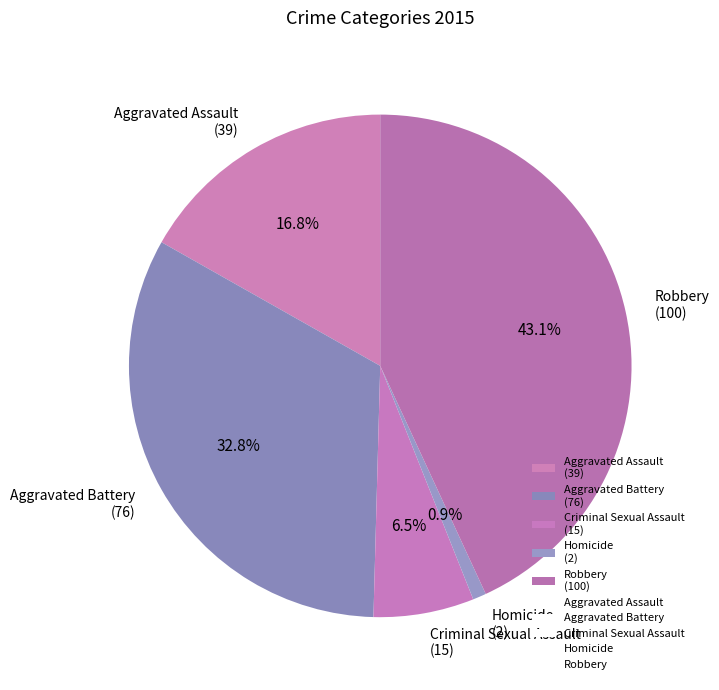

Does Robbery account for over 50% of the chart?

No